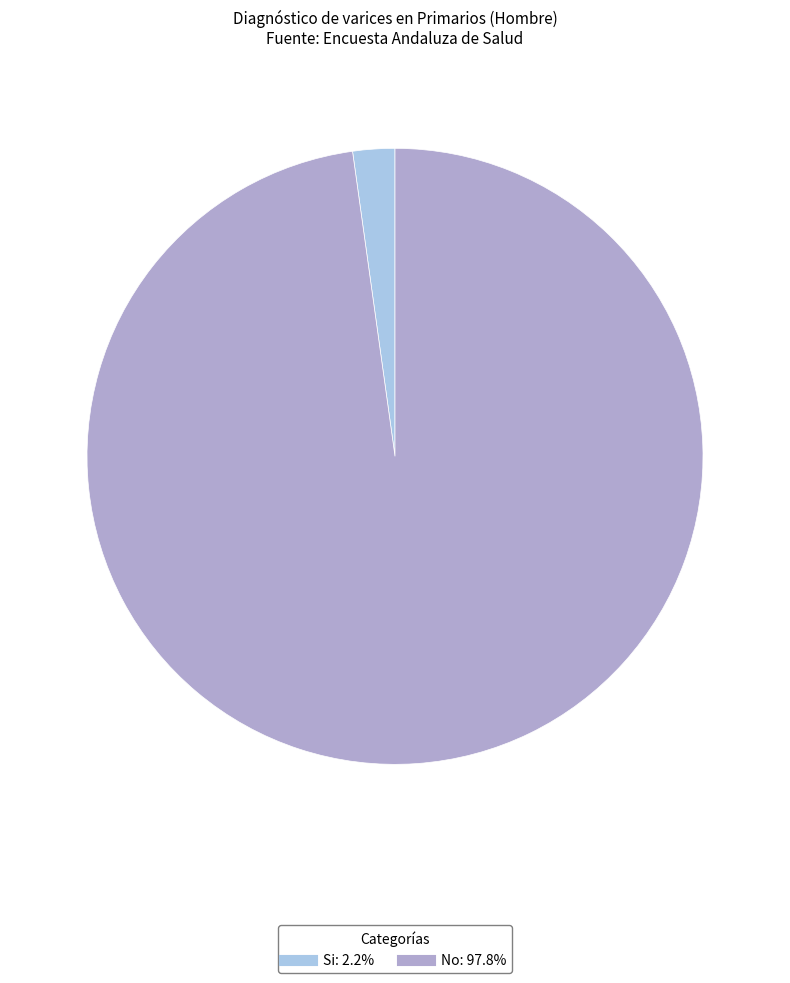

Does any single category account for the majority?

Yes